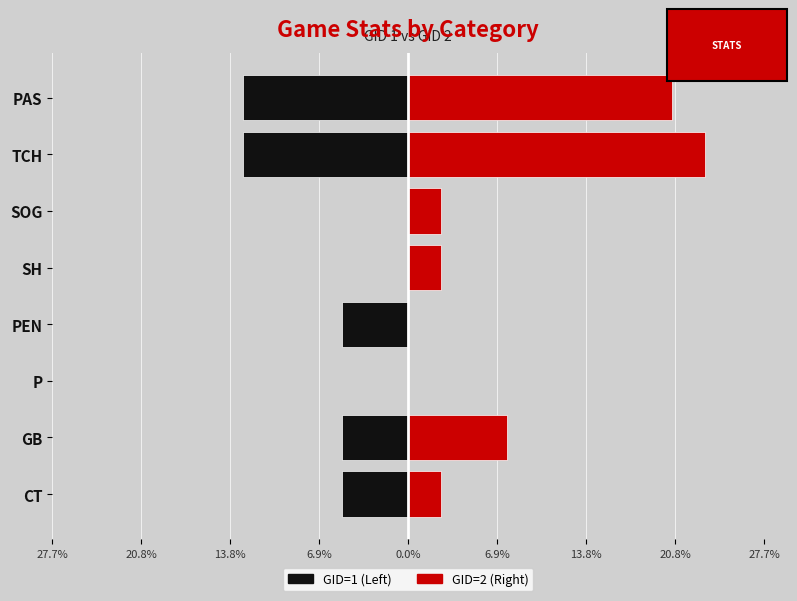

How many data points does each series have?

8